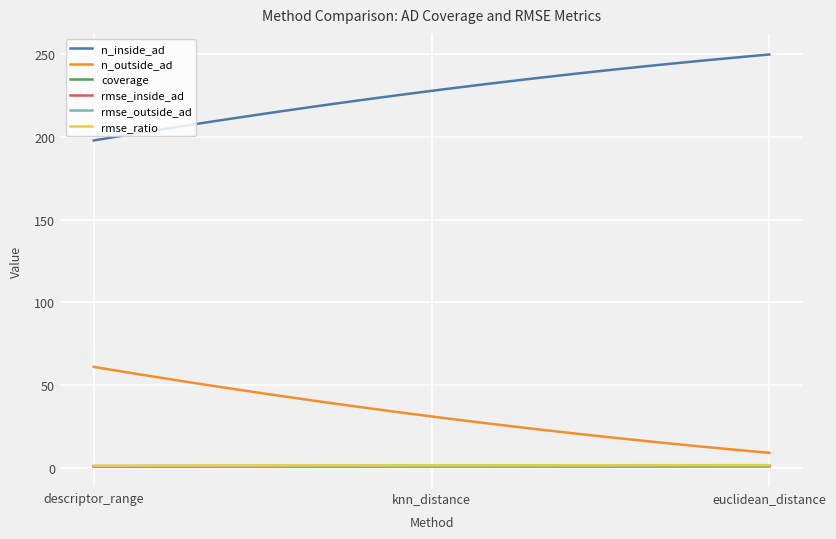

True or false: n_inside_ad and n_outside_ad cross at least once.

False